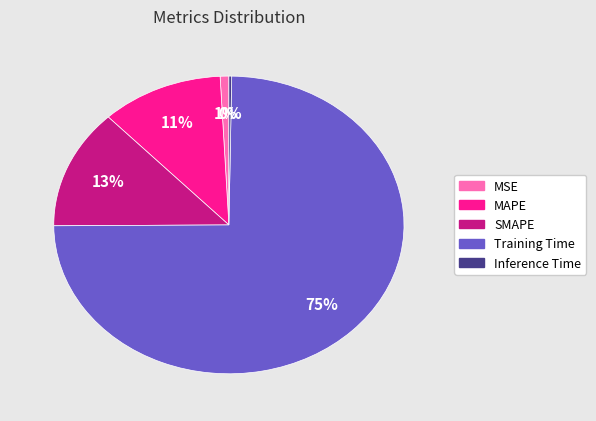

Does any single category account for the majority?

Yes